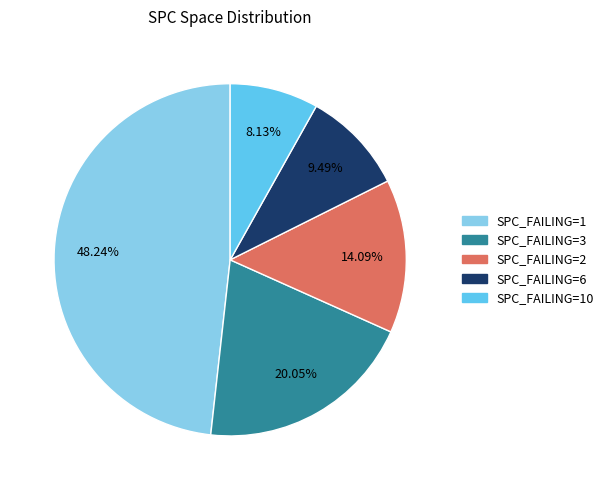

Is there any slice that represents more than half of the pie?

No